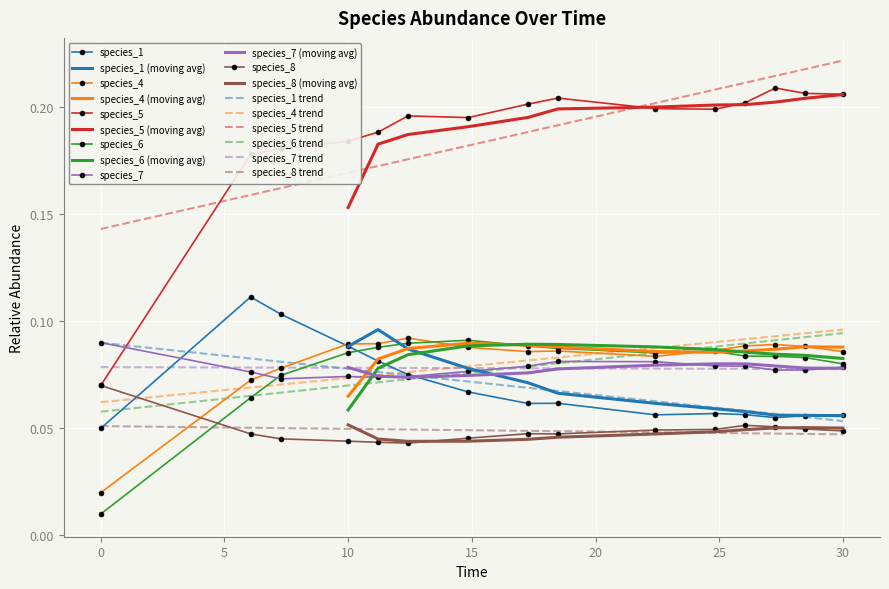

True or false: species_8 and species_7 intersect in this chart.

False